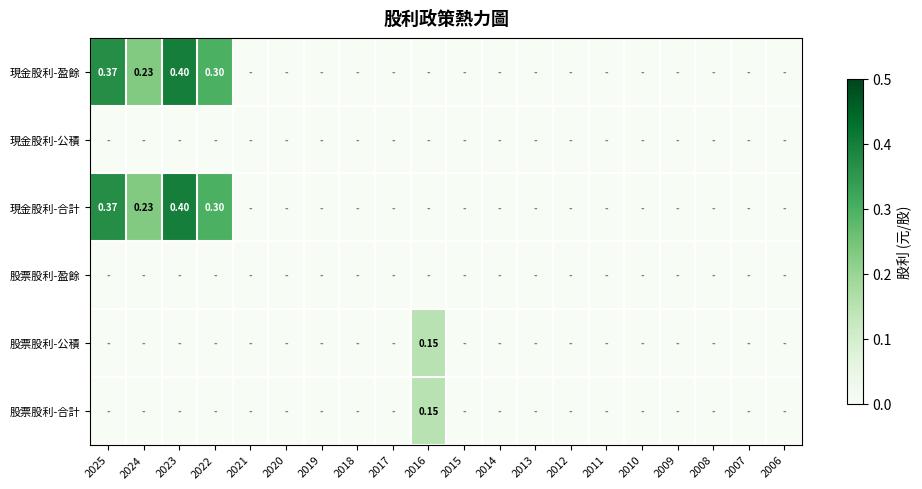

At which label does 股票股利-合計 reach its minimum?

2025